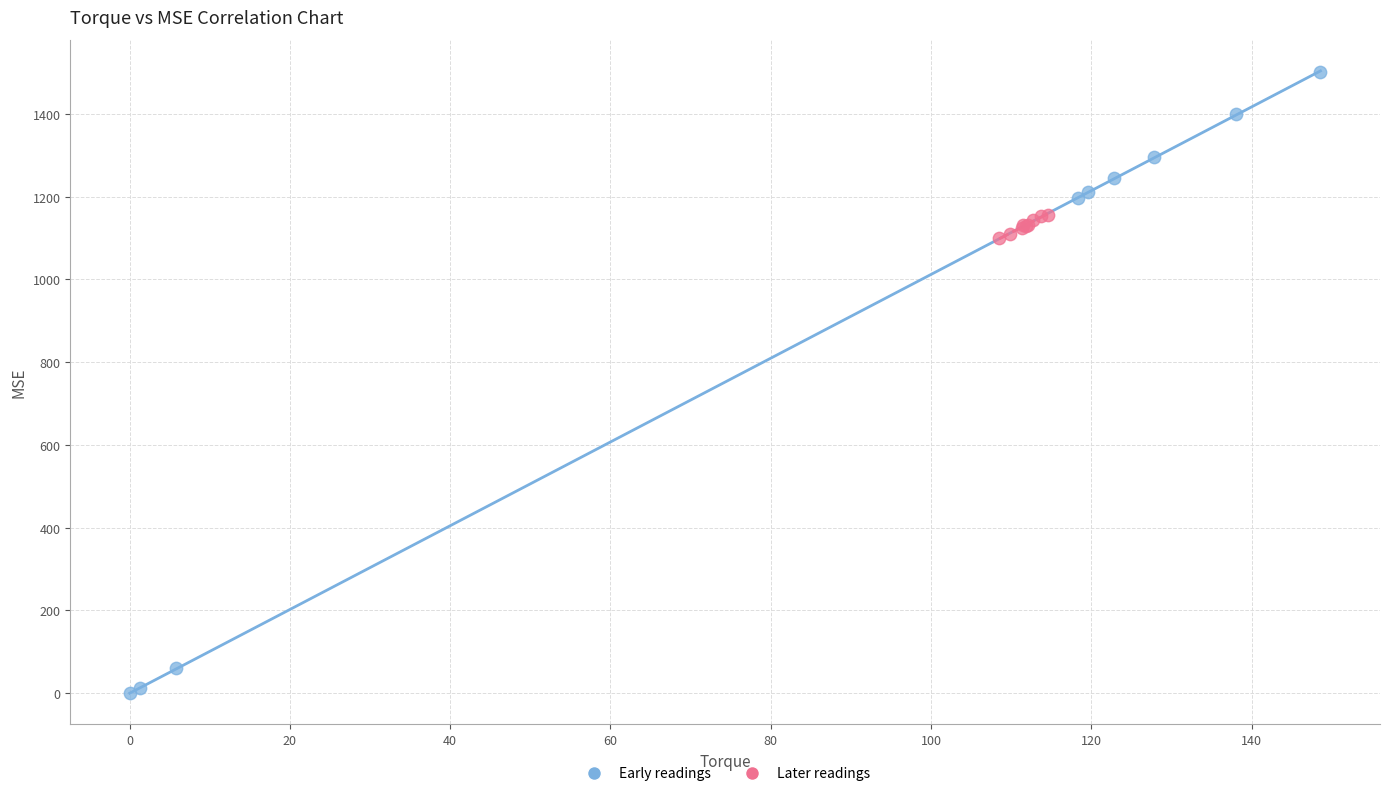

Which series reaches the maximum Y coordinate?

Early readings